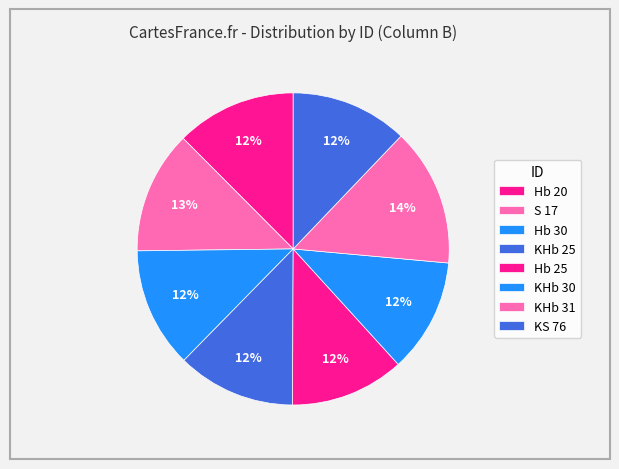

How many segments does this pie chart have?

8